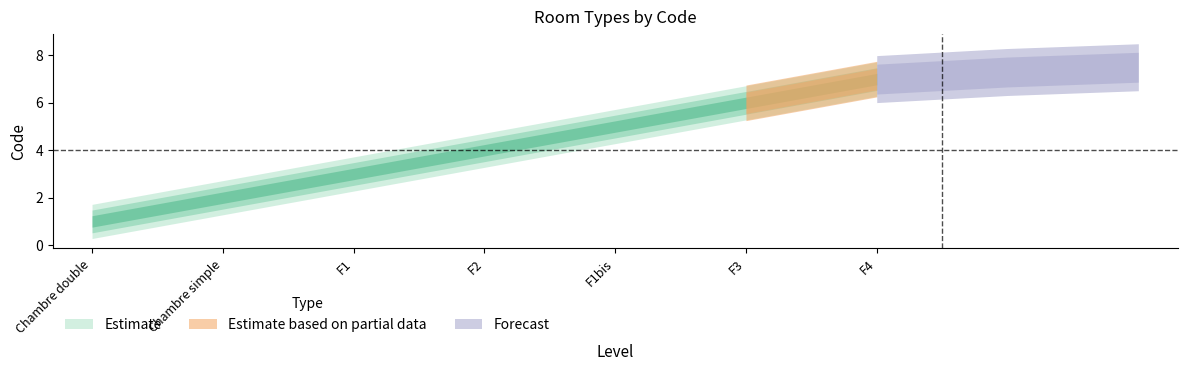

How many lines are shown in the chart?

1